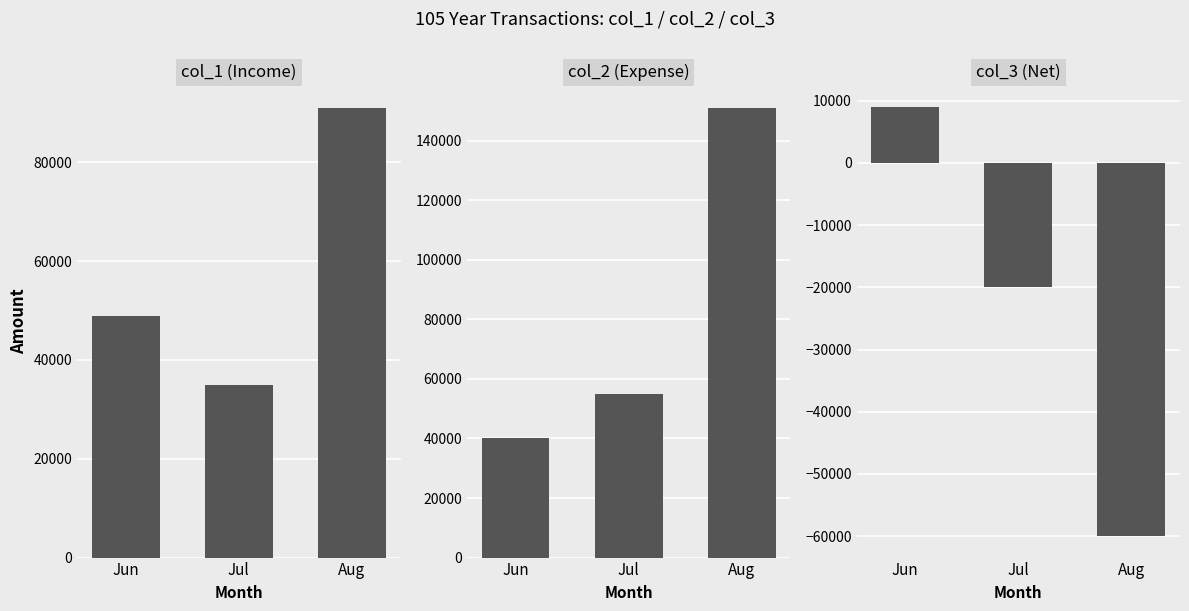

The value of col_1 (Income) at Jun is 49000. True or false?

True